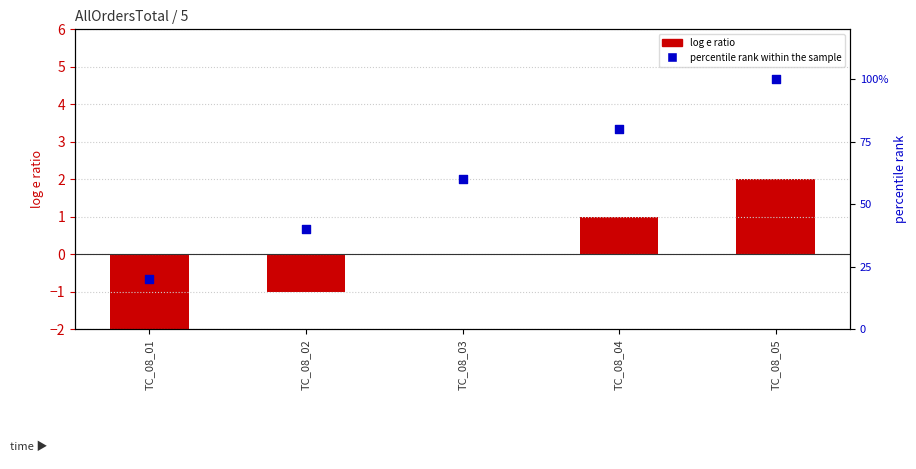

At how many categories does at least one series exceed 40?

3